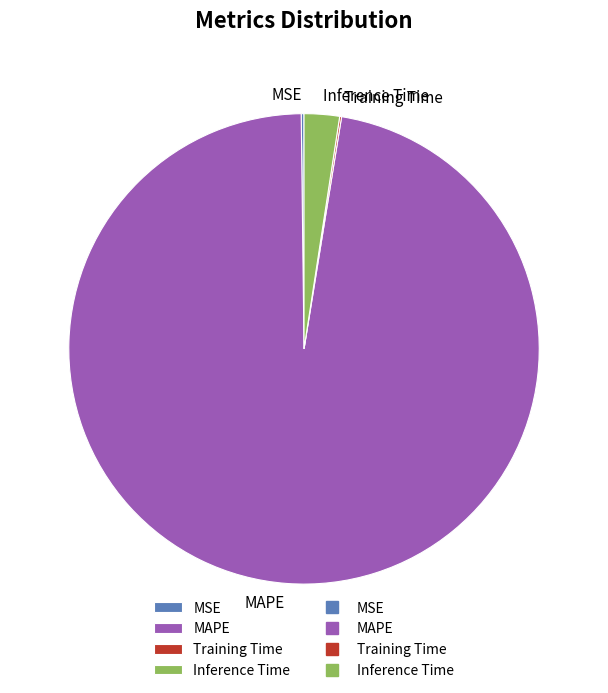

What is the largest slice in the pie chart?

MAPE